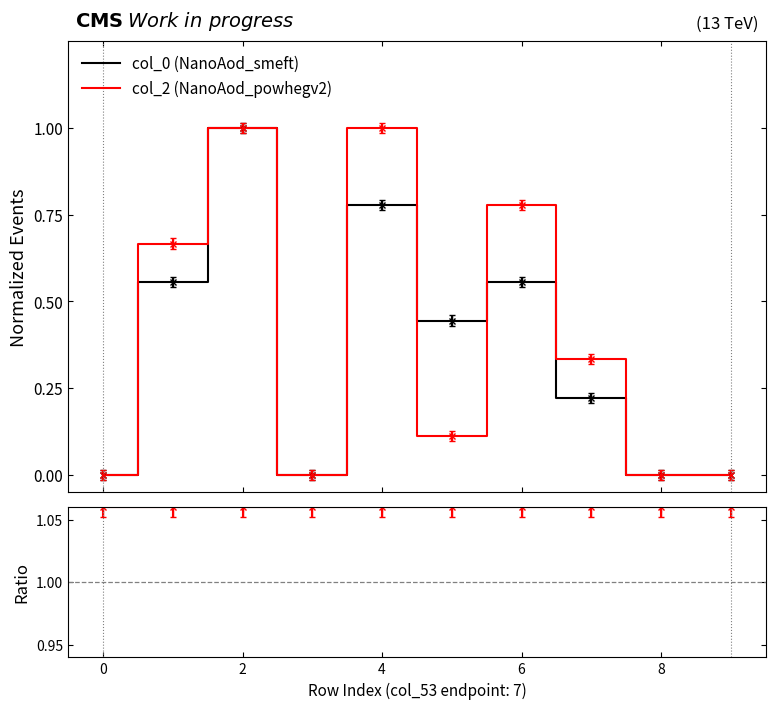

What is the difference between the maximum and minimum values in the col_2 (NanoAod_powhegv2) series?

1.0